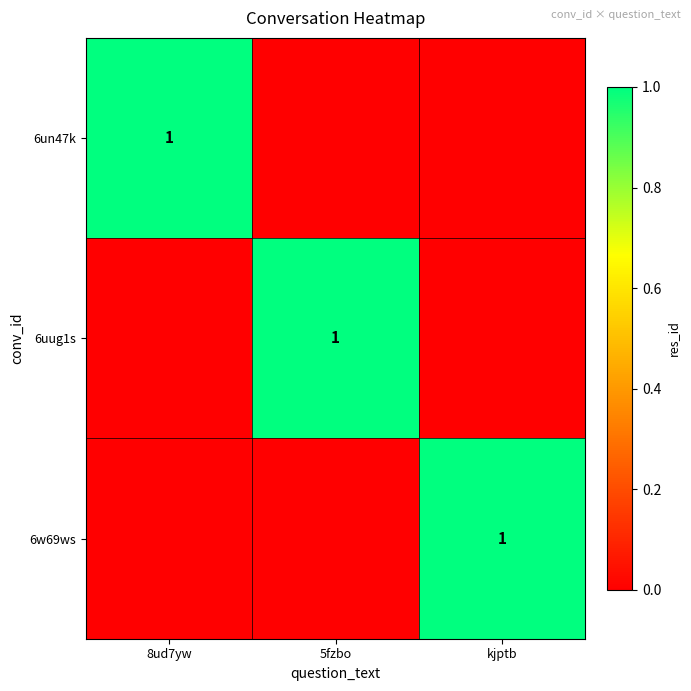

Which has a higher value, 8ud7yw or 5fzbo?

8ud7yw